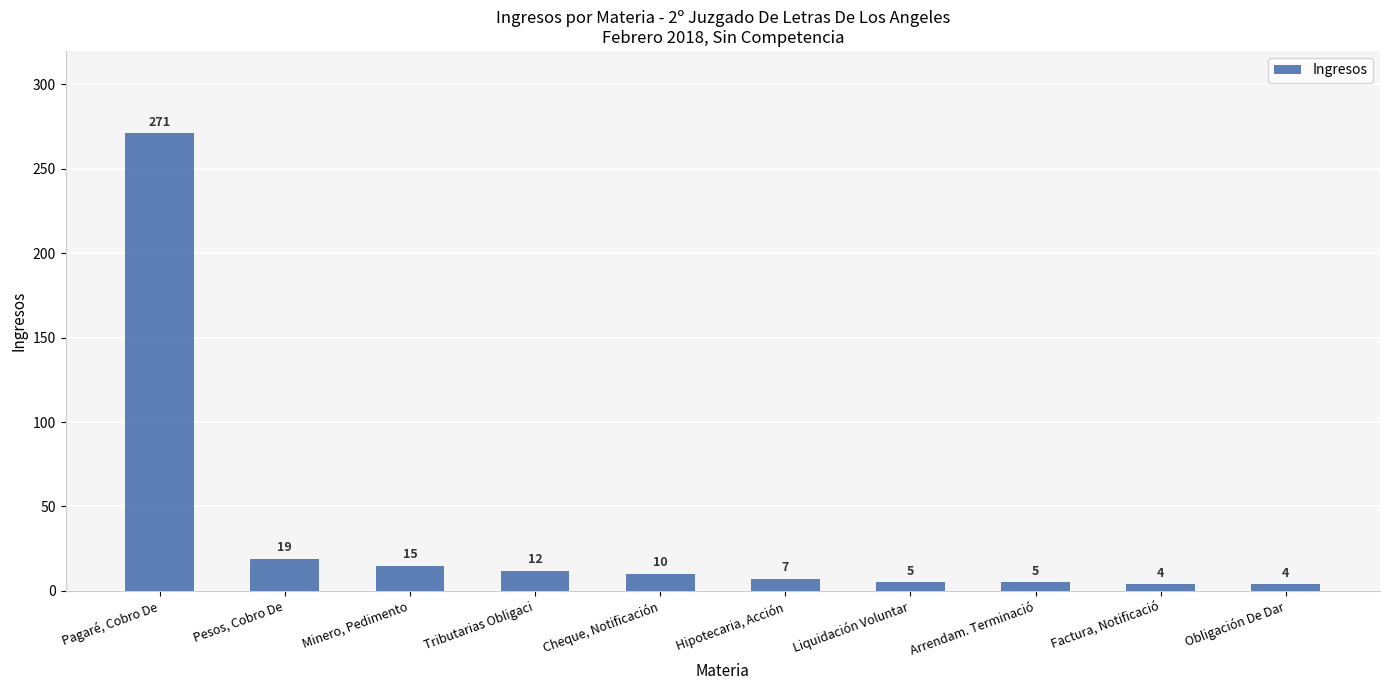

Where does the data first go above 10?

Pagaré, Cobro De